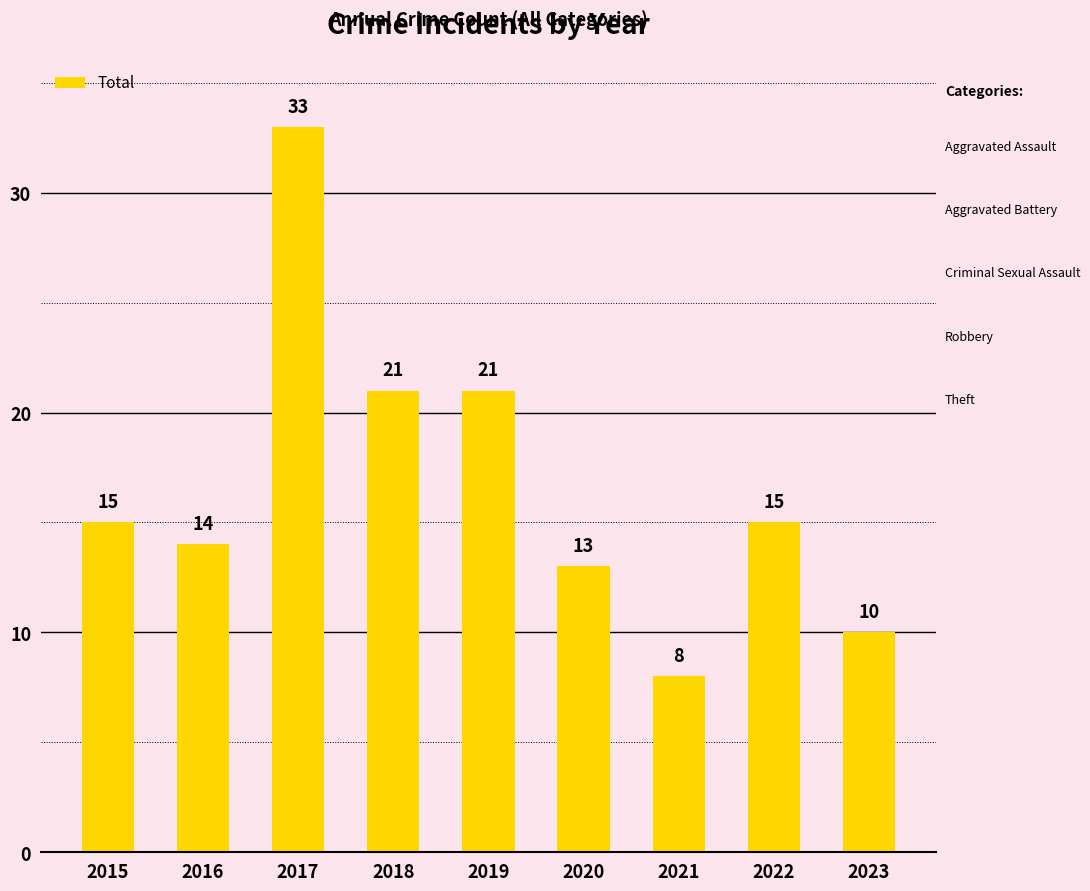

Does the chart contain stacked bars?

No